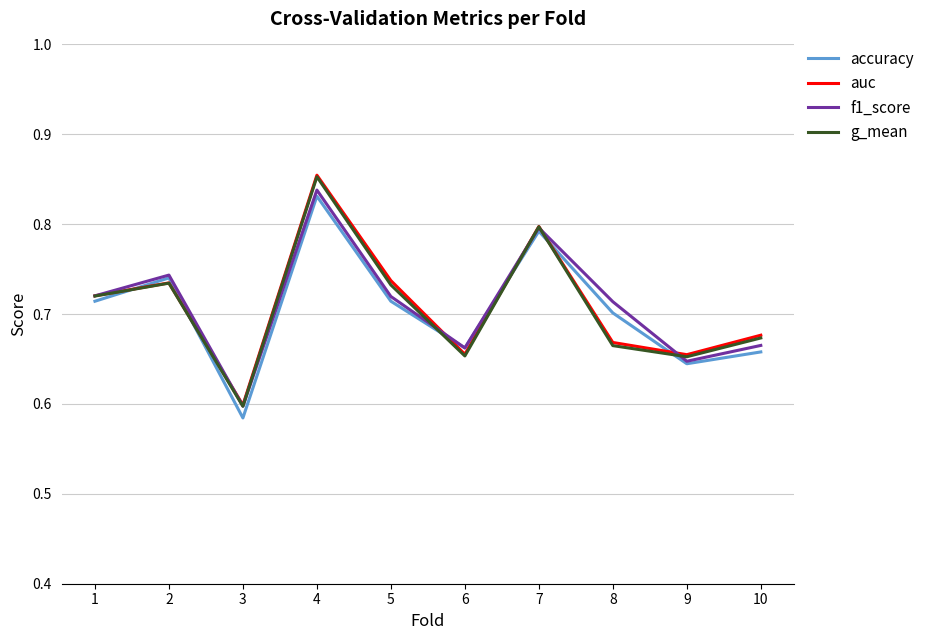

Which series changed the most between 5 and 7?

accuracy